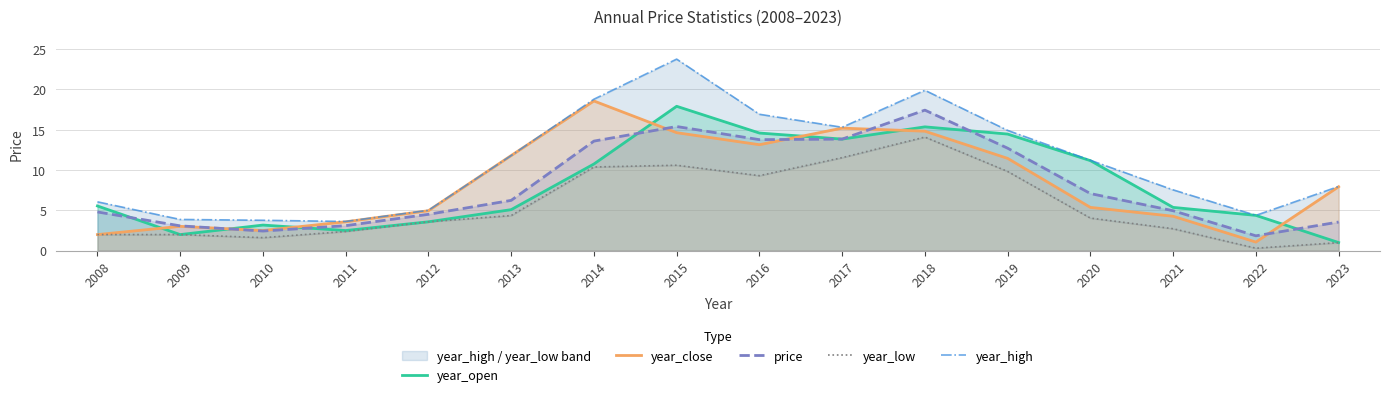

What is the approximate value of year_open at 2014?

10.7